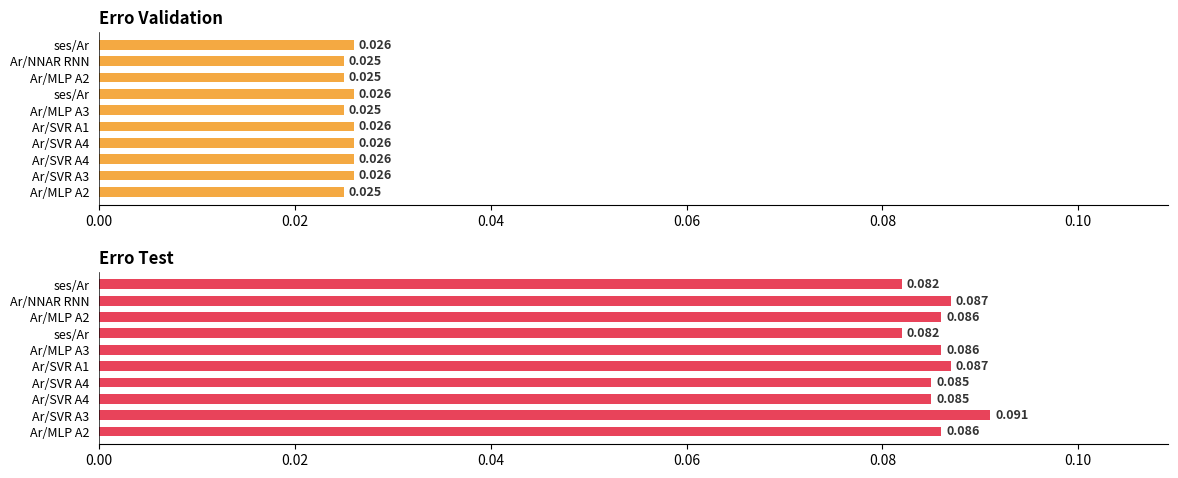

Count the erro test values in the range 0 to 1.

10